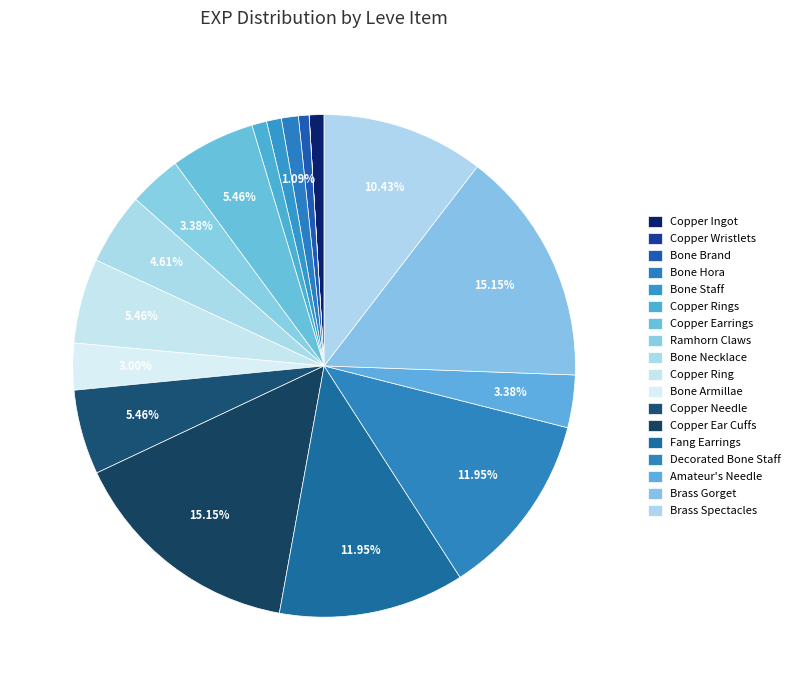

What portion of the pie excludes Brass Spectacles?

89.6%